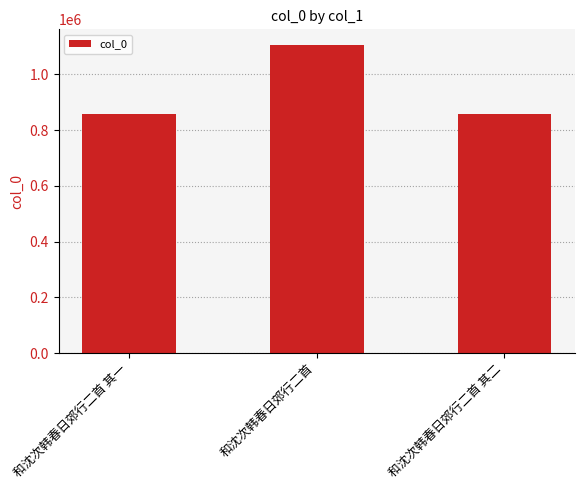

At which category does the chart reach its peak across all series?

和沈次韩春日郊行二首